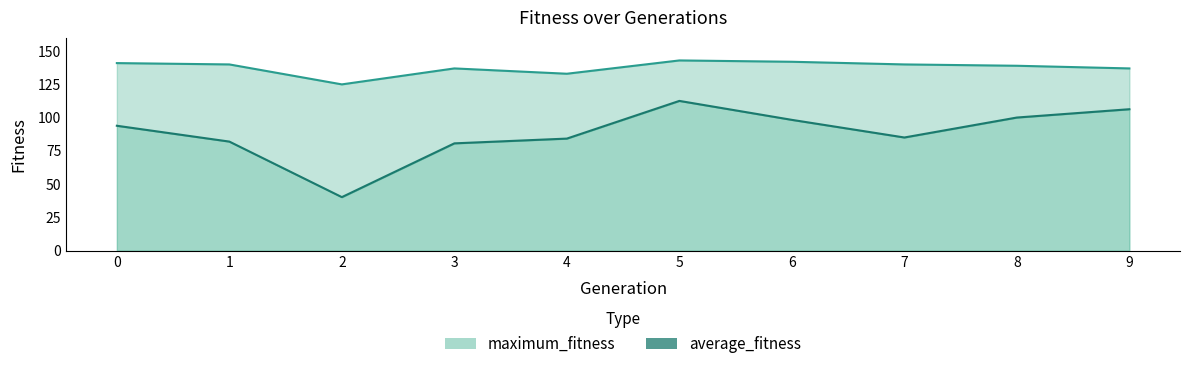

True or false: maximum_fitness has more than 0 points higher than both neighbors.

True